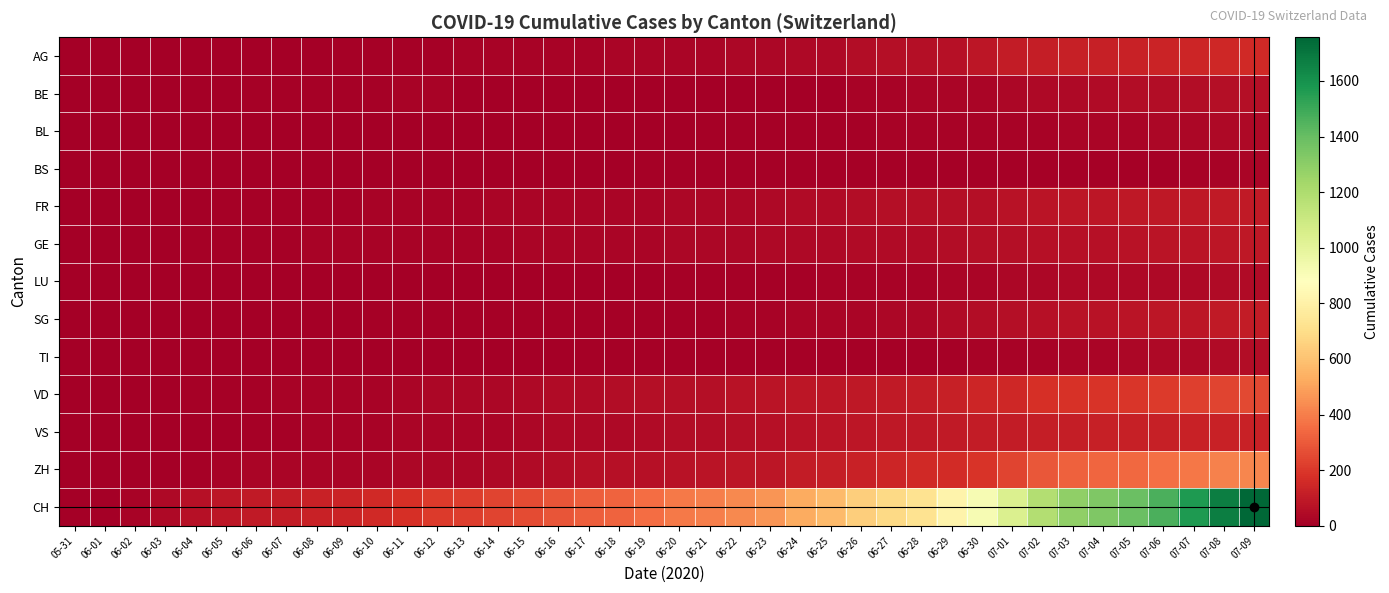

What is the sum of the SG values at 06-01 and 07-04?

73